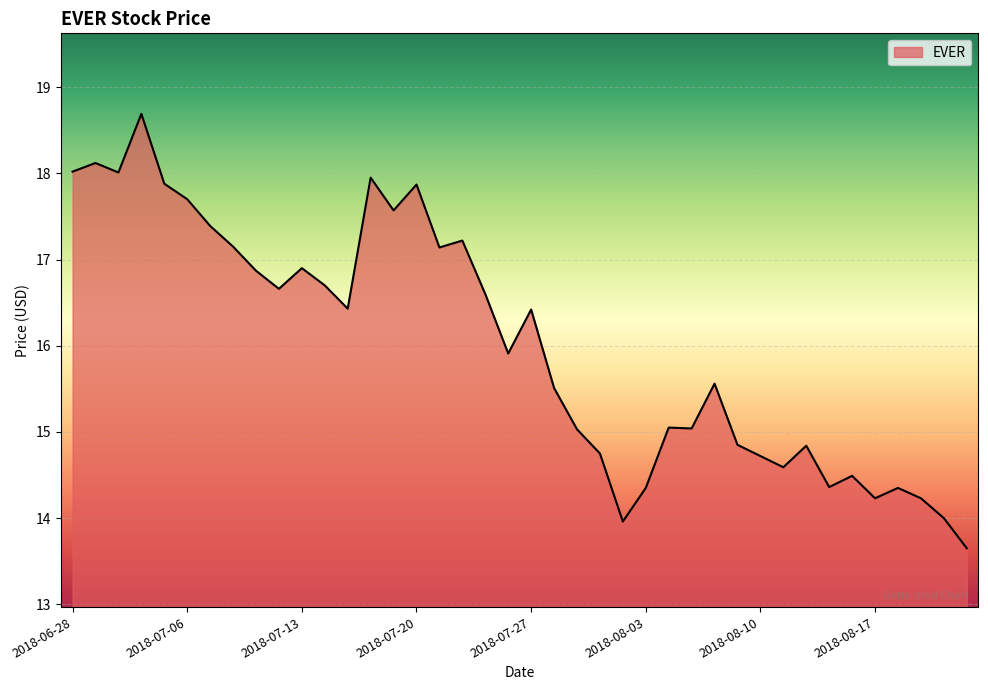

What is the difference between the maximum and minimum values?

5.0